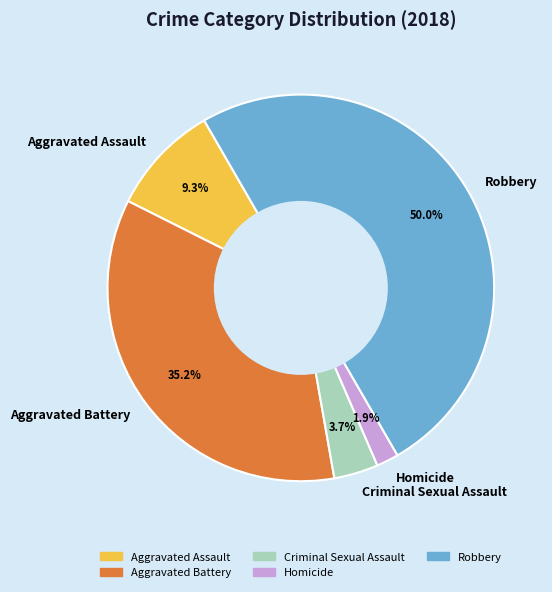

What is the smallest slice in the pie chart?

Homicide